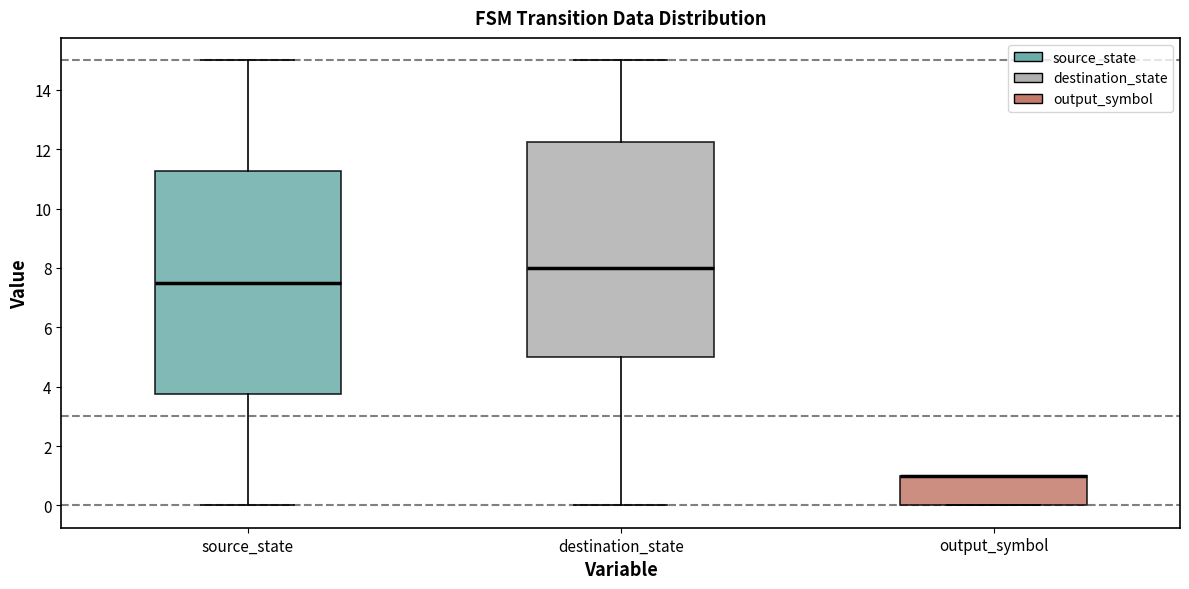

Reading left to right, transcribe this box plot: for each box, give where its median line is, the range the box spans, and where its two whiskers end, as read against the y-axis. The values are not printed on the chart, so give them approximately, as read against the axis.

source_state: median 7.6, box 3.8 to 11.2, whiskers 0.0 to 15.0
destination_state: median 8.0, box 5.0 to 12.2, whiskers 0.0 to 15.0
output_symbol: median 1.0 (drawn on the box's upper edge), box 0.0 to 1.0, whiskers 0.0 to 1.0